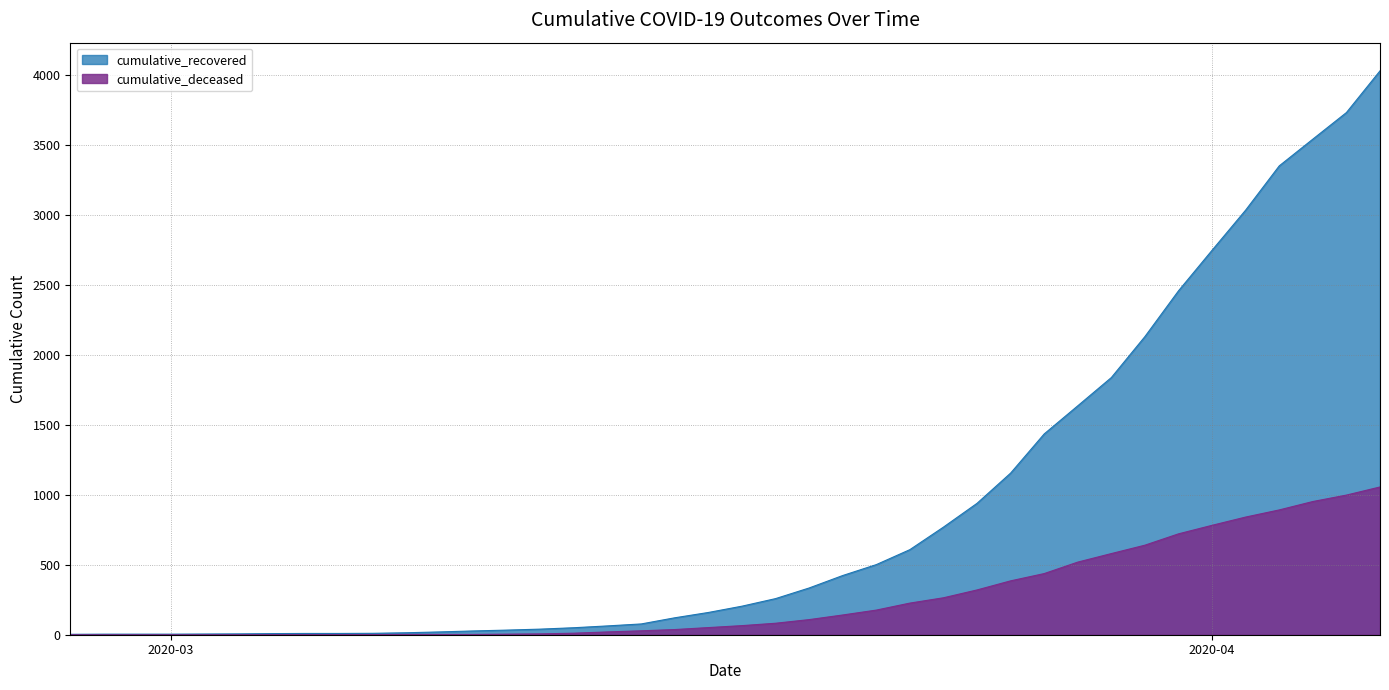

Which category has the highest value across all series?

2020-04-06